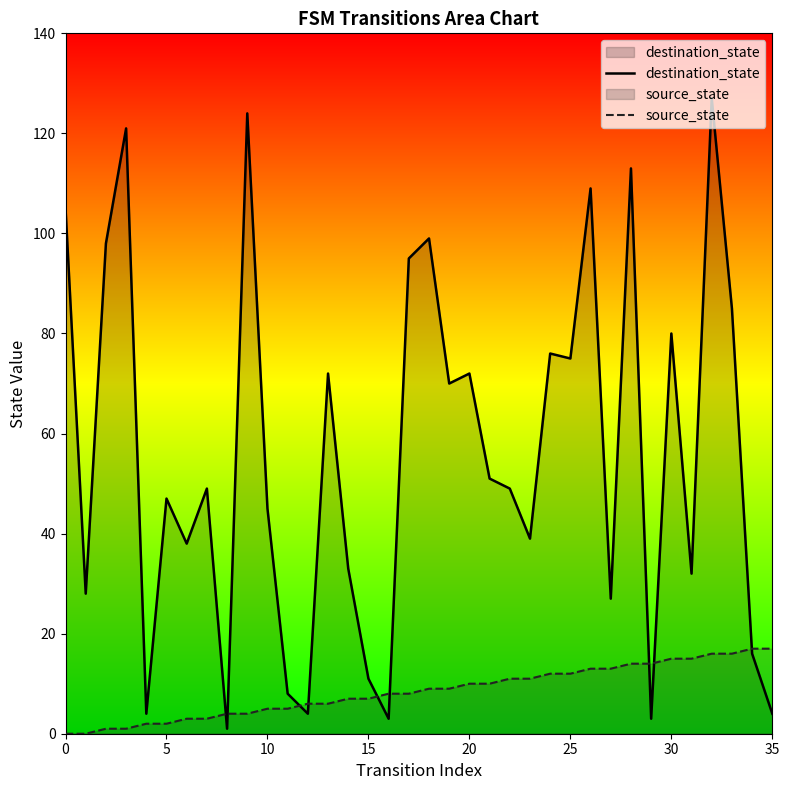

Does the chart have visible grid lines?

No